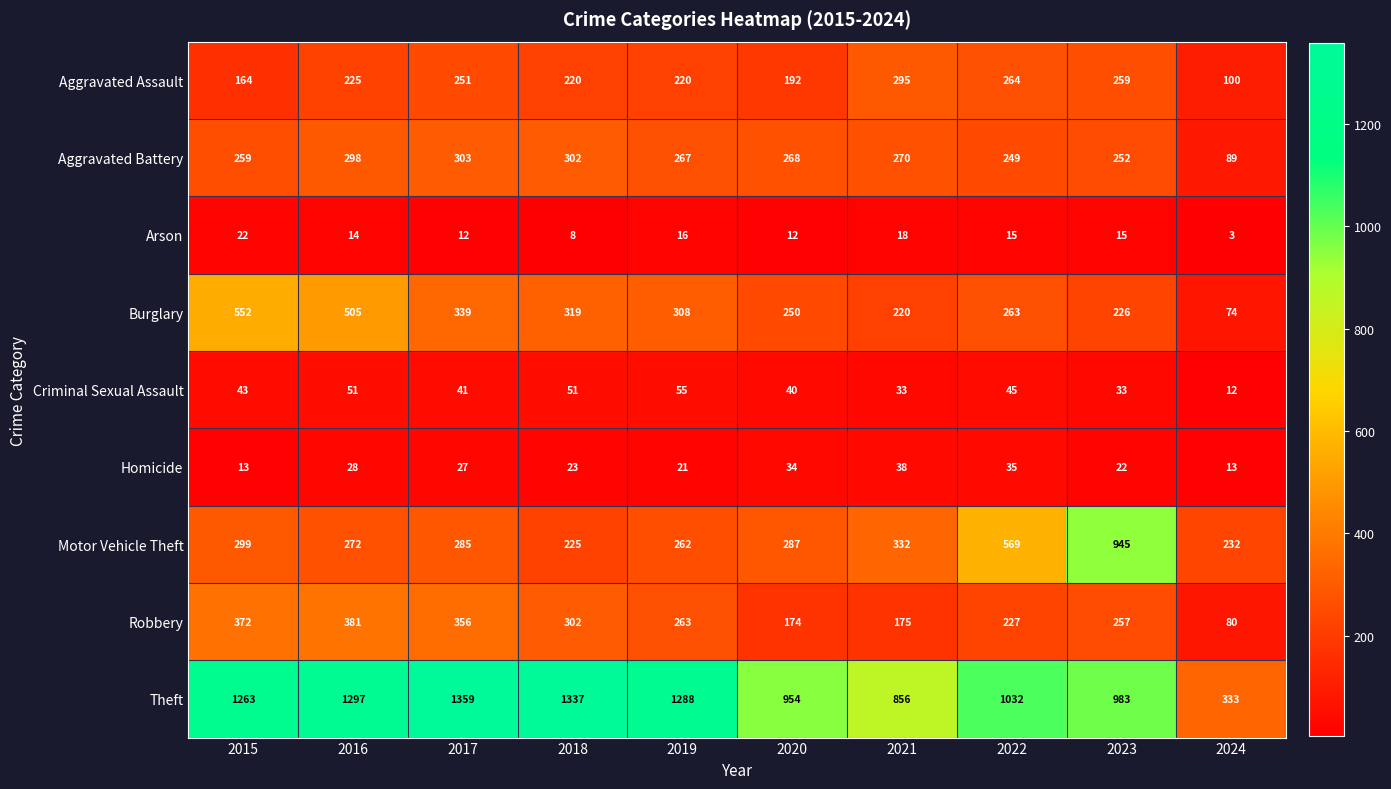

What is the sum of the Burglary values at 2023 and 2024?

300